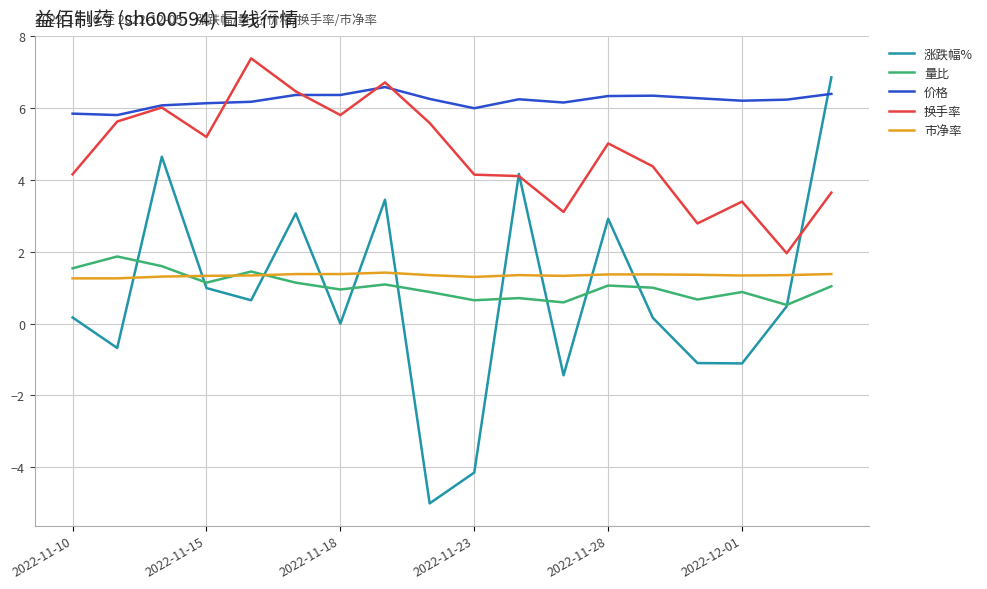

What is the maximum value shown in the chart?

7.4